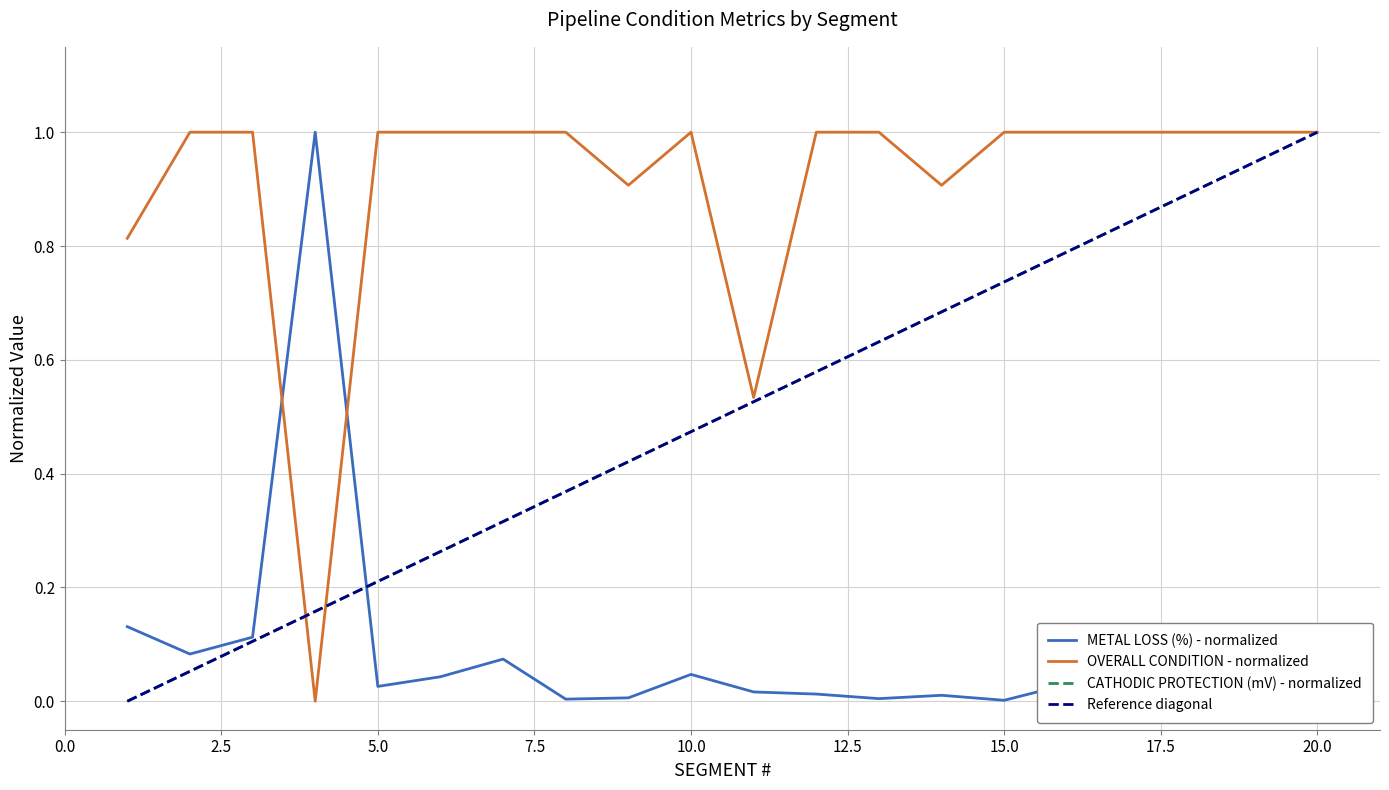

What is the greatest value displayed?

1.0